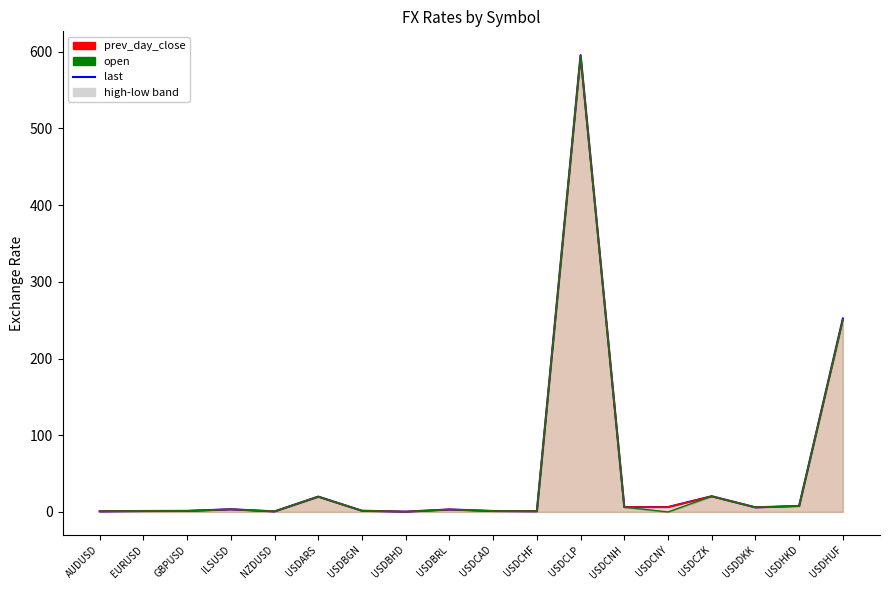

At how many categories does at least one series exceed 498?

1